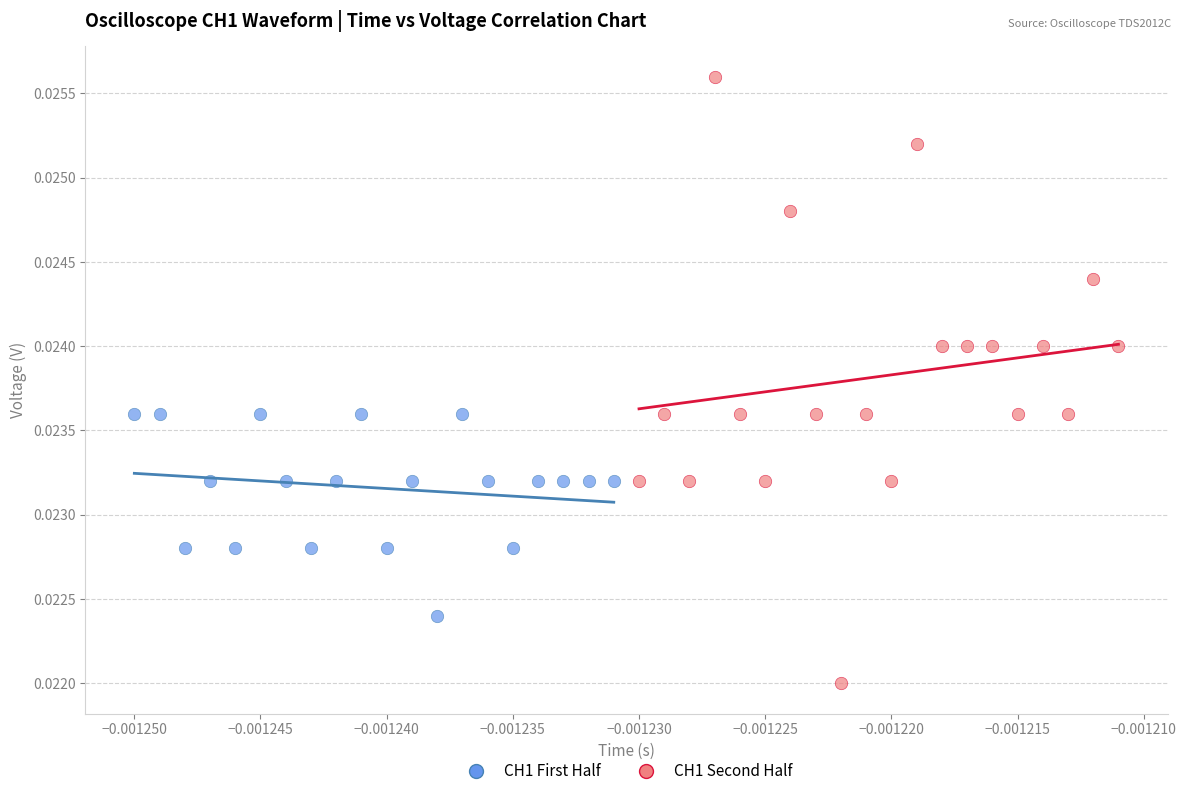

Which series has the widest spread of Y values?

CH1 Second Half